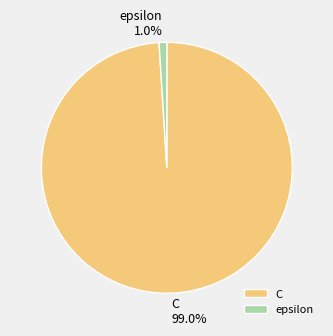

Is it true that C is 89% of the pie?

False